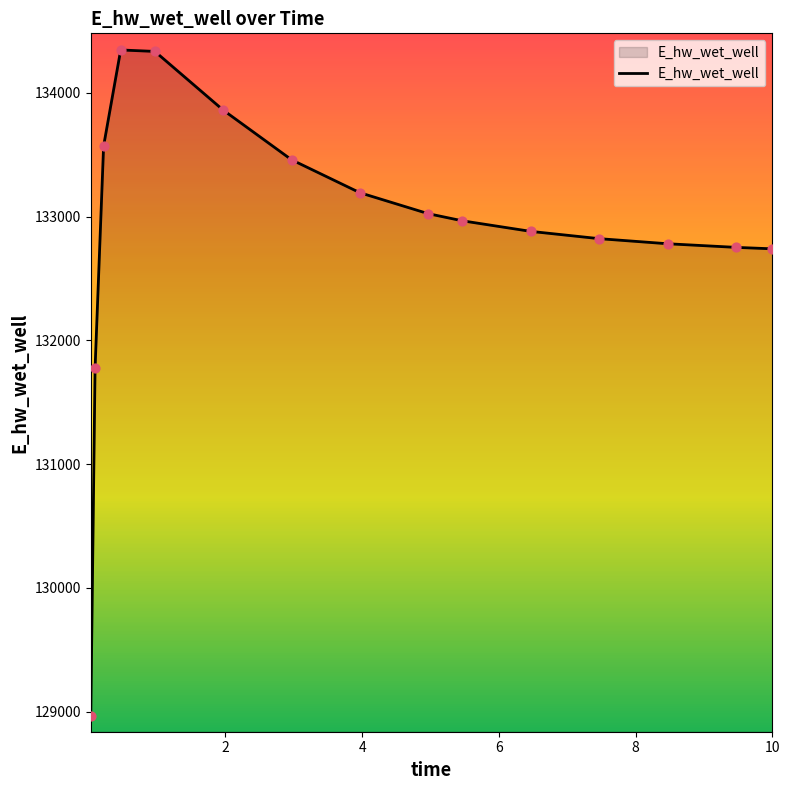

What is the difference between the maximum and minimum values?

5381.1